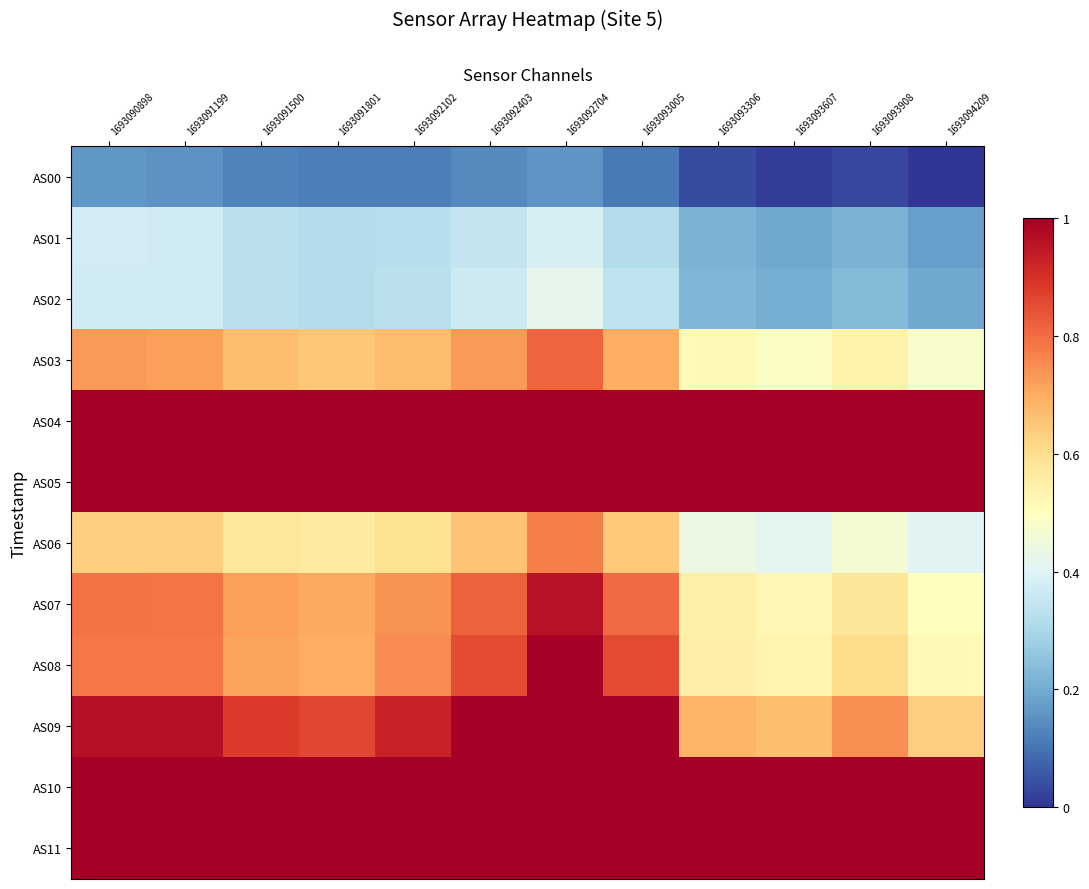

Reading left to right, what are all the values shown in this chart?

AS00: 1693090898=0.2	1693091199=0.2	1693091500=0.1	1693091801=0.1	1693092102=0.1	1693092403=0.1	1693092704=0.2	1693093005=0.1	1693093306=0.0	1693093607=0.0	1693093908=0.0	1693094209=0.0
AS01: 1693090898=0.4	1693091199=0.4	1693091500=0.3	1693091801=0.3	1693092102=0.3	1693092403=0.3	1693092704=0.4	1693093005=0.3	1693093306=0.2	1693093607=0.2	1693093908=0.2	1693094209=0.2
AS02: 1693090898=0.4	1693091199=0.4	1693091500=0.3	1693091801=0.3	1693092102=0.3	1693092403=0.4	1693092704=0.4	1693093005=0.3	1693093306=0.2	1693093607=0.2	1693093908=0.2	1693094209=0.2
AS03: 1693090898=0.7	1693091199=0.7	1693091500=0.7	1693091801=0.6	1693092102=0.7	1693092403=0.7	1693092704=0.8	1693093005=0.7	1693093306=0.5	1693093607=0.5	1693093908=0.5	1693094209=0.5
AS04: 1693090898=1.0	1693091199=1.0	1693091500=1.0	1693091801=1.0	1693092102=1.0	1693092403=1.0	1693092704=1.0	1693093005=1.0	1693093306=1.0	1693093607=1.0	1693093908=1.0	1693094209=1.0
AS05: 1693090898=1.0	1693091199=1.0	1693091500=1.0	1693091801=1.0	1693092102=1.0	1693092403=1.0	1693092704=1.0	1693093005=1.0	1693093306=1.0	1693093607=1.0	1693093908=1.0	1693094209=1.0
AS06: 1693090898=0.6	1693091199=0.6	1693091500=0.6	1693091801=0.6	1693092102=0.6	1693092403=0.7	1693092704=0.8	1693093005=0.6	1693093306=0.4	1693093607=0.4	1693093908=0.5	1693094209=0.4
AS07: 1693090898=0.8	1693091199=0.8	1693091500=0.7	1693091801=0.7	1693092102=0.7	1693092403=0.8	1693092704=1.0	1693093005=0.8	1693093306=0.5	1693093607=0.5	1693093908=0.6	1693094209=0.5
AS08: 1693090898=0.8	1693091199=0.8	1693091500=0.7	1693091801=0.7	1693092102=0.8	1693092403=0.9	1693092704=1.0	1693093005=0.9	1693093306=0.6	1693093607=0.5	1693093908=0.6	1693094209=0.5
AS09: 1693090898=1.0	1693091199=1.0	1693091500=0.9	1693091801=0.9	1693092102=0.9	1693092403=1.0	1693092704=1.0	1693093005=1.0	1693093306=0.7	1693093607=0.7	1693093908=0.7	1693094209=0.6
AS10: 1693090898=1.0	1693091199=1.0	1693091500=1.0	1693091801=1.0	1693092102=1.0	1693092403=1.0	1693092704=1.0	1693093005=1.0	1693093306=1.0	1693093607=1.0	1693093908=1.0	1693094209=1.0
AS11: 1693090898=1.0	1693091199=1.0	1693091500=1.0	1693091801=1.0	1693092102=1.0	1693092403=1.0	1693092704=1.0	1693093005=1.0	1693093306=1.0	1693093607=1.0	1693093908=1.0	1693094209=1.0